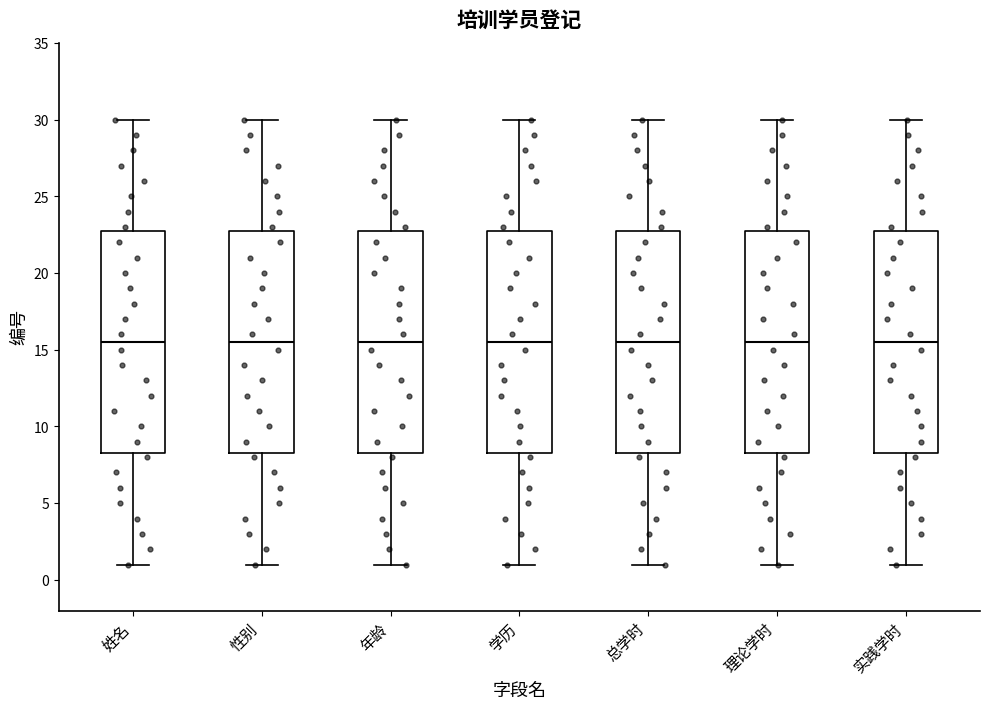

Reading left to right, read every box against the y-axis: the position of its median line, the range the box covers, and the ends of its whiskers. The values are not printed on the chart, so give them approximately, as read against the axis.

姓名: median 15.5, box 8.5 to 23.0, whiskers 1.0 to 30.0
性别: median 15.5, box 8.5 to 23.0, whiskers 1.0 to 30.0
年龄: median 15.5, box 8.5 to 23.0, whiskers 1.0 to 30.0
学历: median 15.5, box 8.5 to 23.0, whiskers 1.0 to 30.0
总学时: median 15.5, box 8.5 to 23.0, whiskers 1.0 to 30.0
理论学时: median 15.5, box 8.5 to 23.0, whiskers 1.0 to 30.0
实践学时: median 15.5, box 8.5 to 23.0, whiskers 1.0 to 30.0